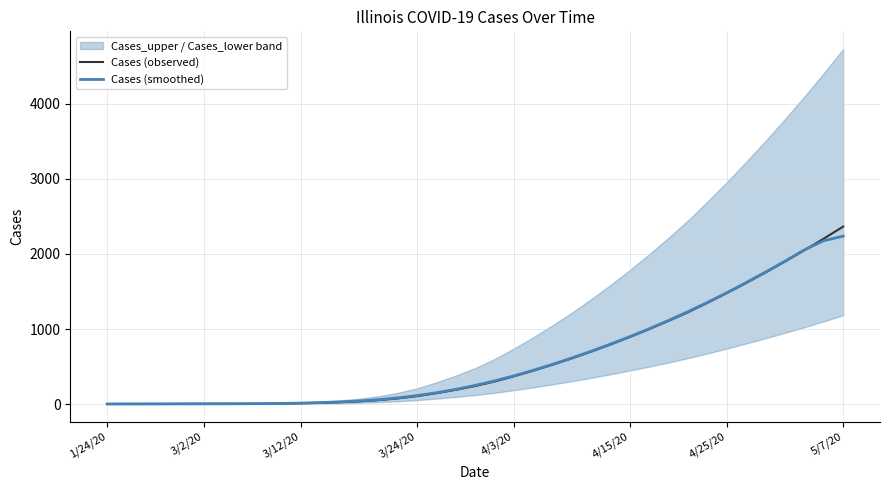

How many data points in Cases (observed) are less than 240?

19